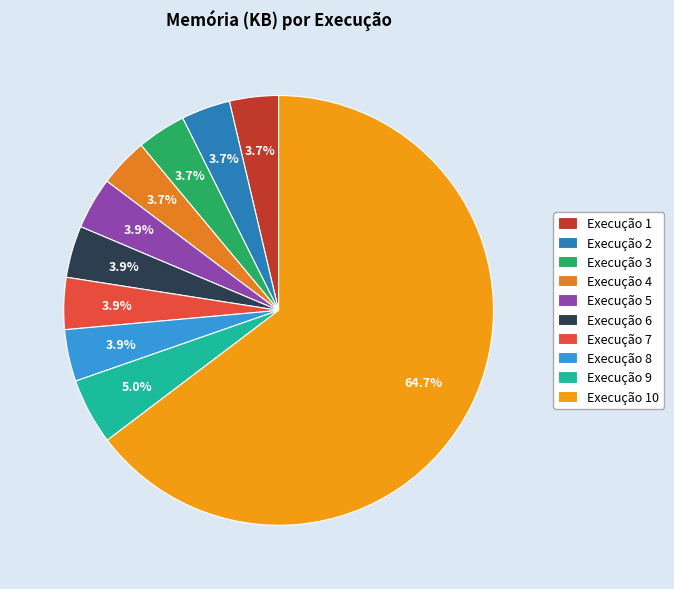

What is the largest slice in the pie chart?

Execução 10